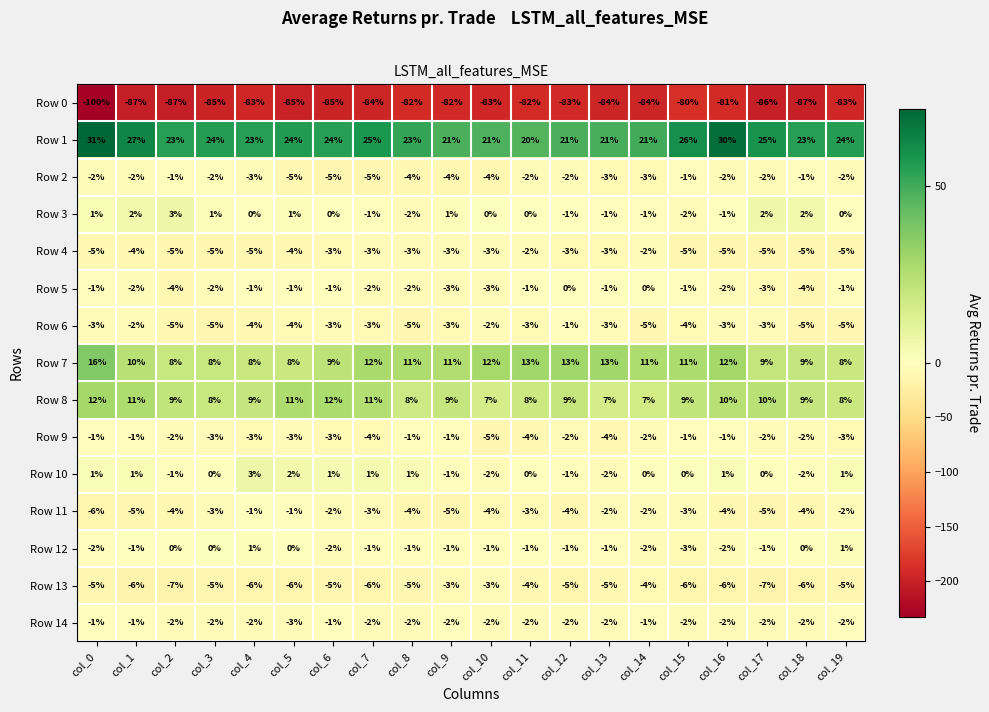

What is the greatest value displayed?

31